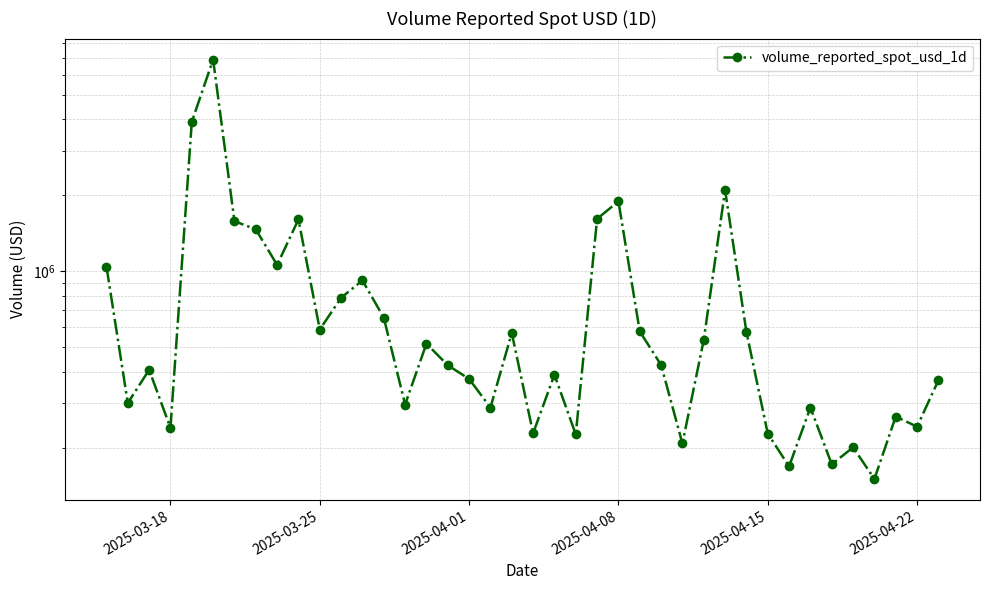

What is the value of the 26th point from the left?

576764.1